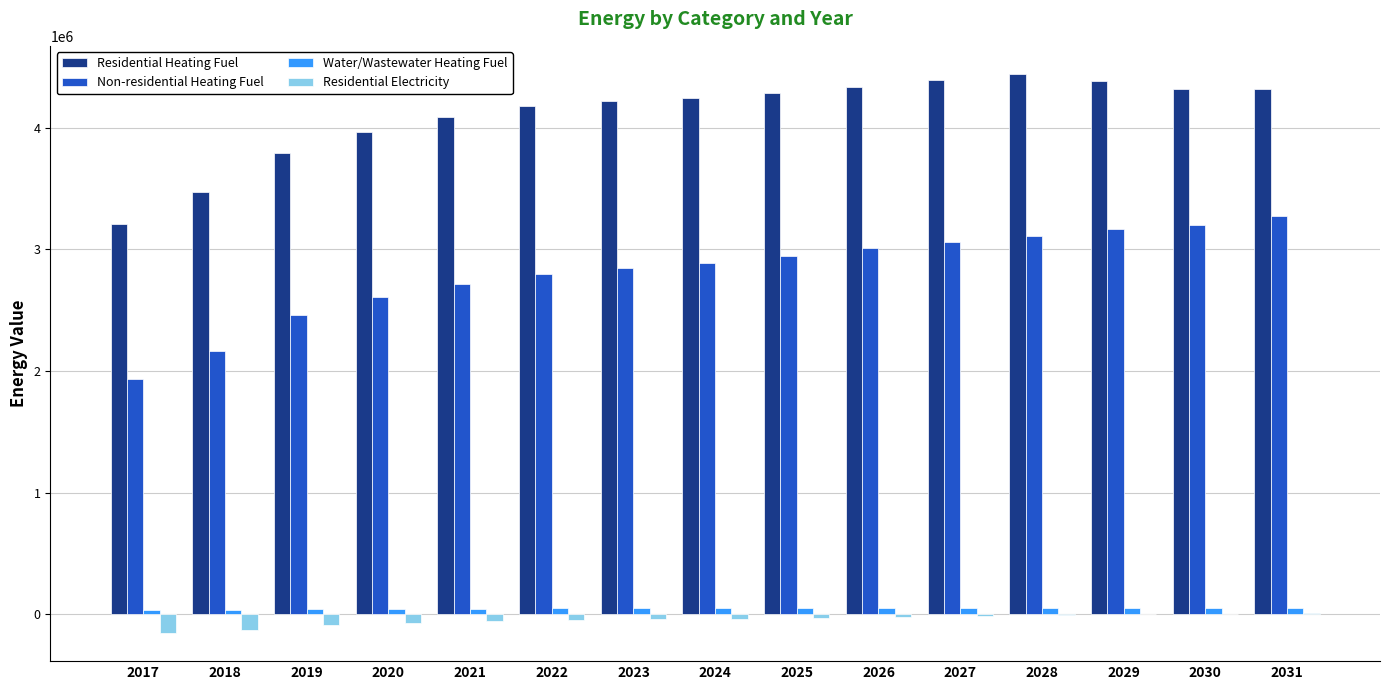

How many data points in Residential Electricity are above -36988?

7